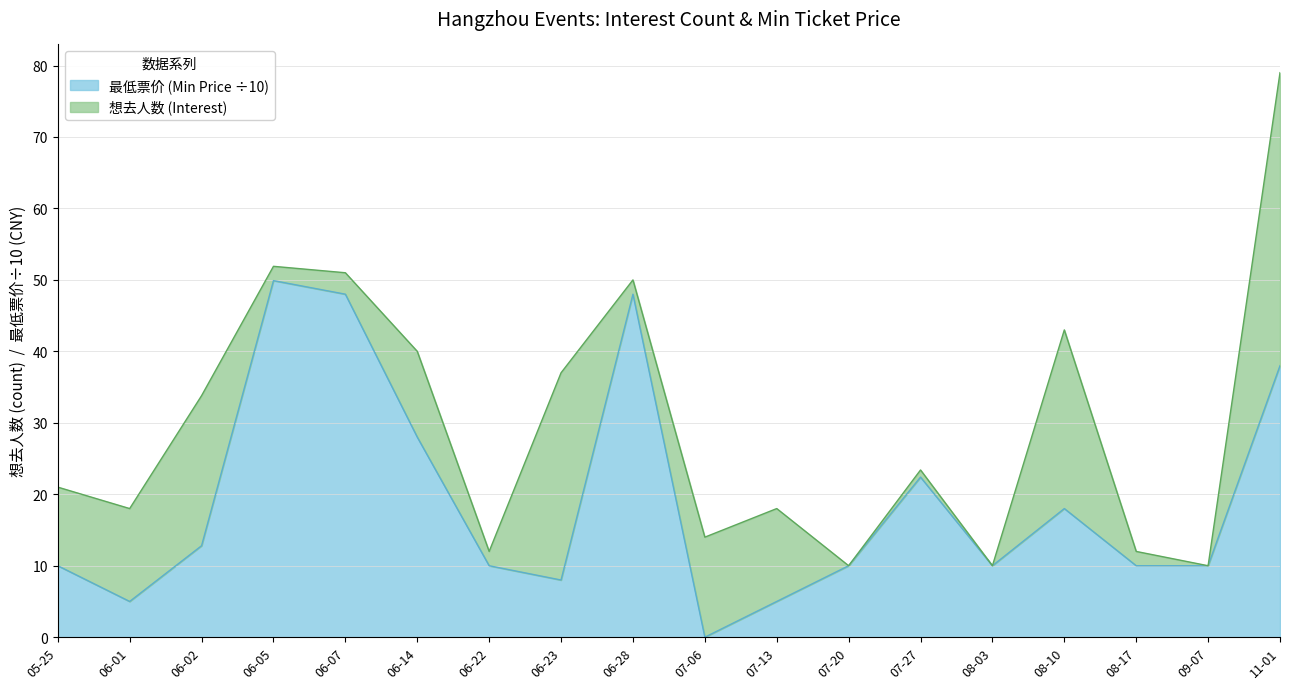

At which label does 最低票价 (Min Price ÷10) reach its minimum?

07-06